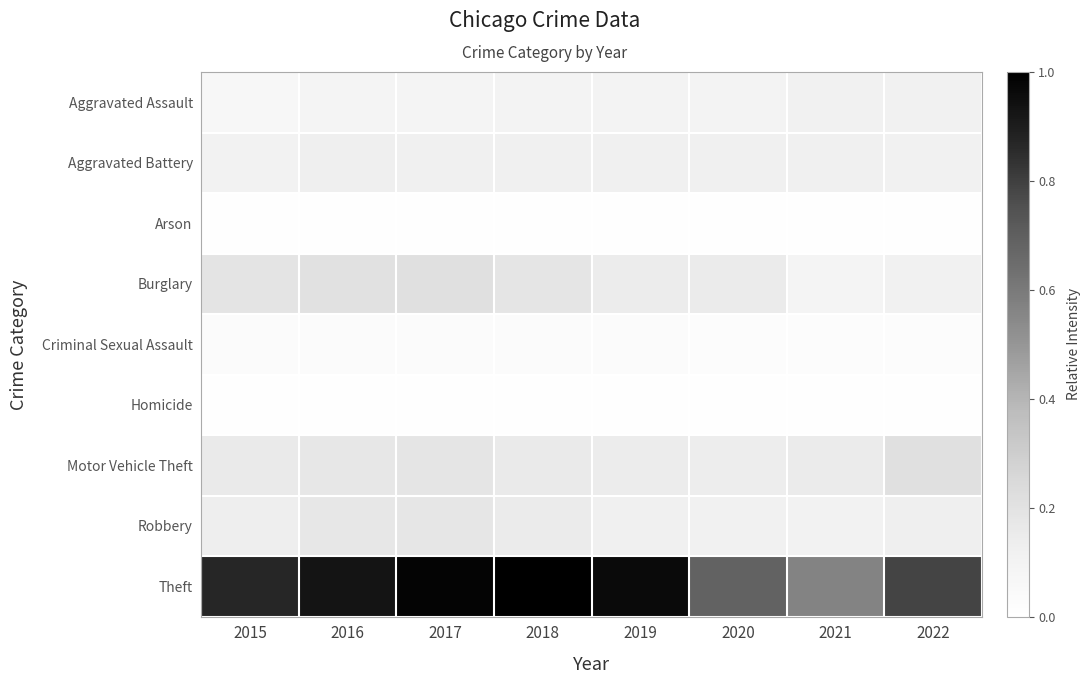

How many series are shown in this chart?

9